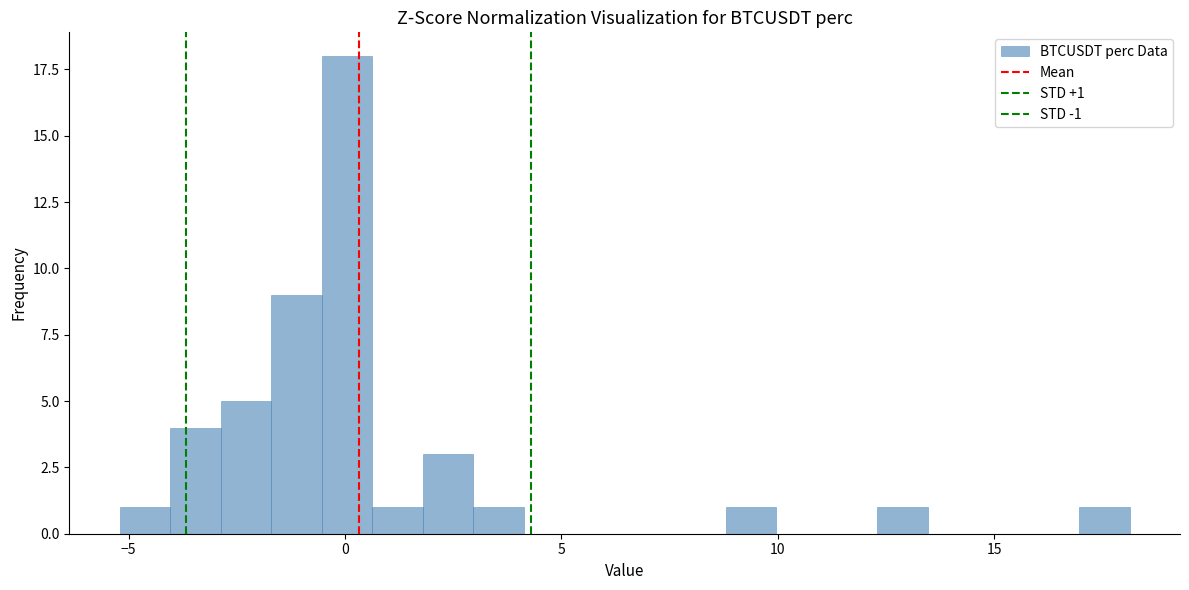

Around what value on the x-axis is the tallest bar? Give the approximate position of its centre, as read against the axis.

0.0